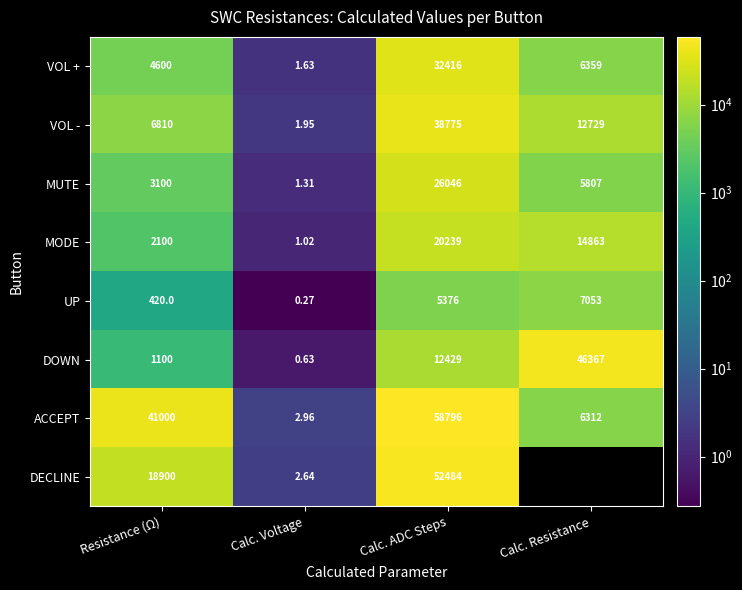

Which category has the highest value in the VOL + series?

Calc. ADC Steps